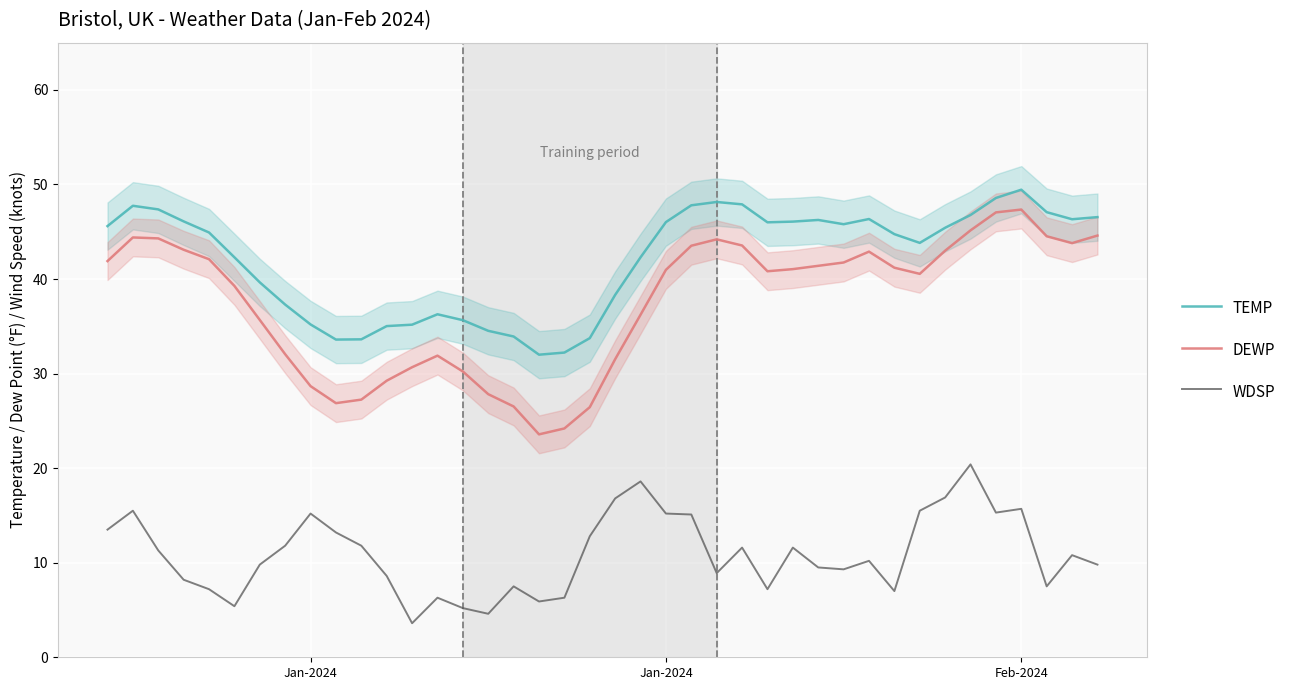

Reading left to right, list all the values displayed in this chart.

TEMP: 45.6	47.8	47.4	46.1	44.9	42.3	39.6	37.3	35.2	33.6	33.6	35.0	35.2	36.3	35.6	34.5	33.9	32.0	32.2	33.8	38.3	42.3	46.0	47.8	48.1	47.9	46.0	46.1	46.2	45.8	46.4	44.8	43.8	45.4	46.8	48.6	49.5	47.1	46.3	46.5
DEWP: 41.9	44.4	44.3	43.1	42.1	39.3	35.7	32.0	28.7	26.9	27.2	29.2	30.7	31.9	30.2	27.8	26.5	23.6	24.2	26.4	31.5	36.2	41.0	43.5	44.2	43.5	40.8	41.0	41.4	41.8	42.9	41.2	40.6	43.0	45.1	47.0	47.3	44.5	43.8	44.6
WDSP: 13.5	15.5	11.3	8.2	7.2	5.4	9.8	11.8	15.2	13.2	11.8	8.6	3.6	6.3	5.2	4.6	7.5	5.9	6.3	12.8	16.8	18.6	15.2	15.1	8.9	11.6	7.2	11.6	9.5	9.3	10.2	7.0	15.5	16.9	20.4	15.3	15.7	7.5	10.8	9.8